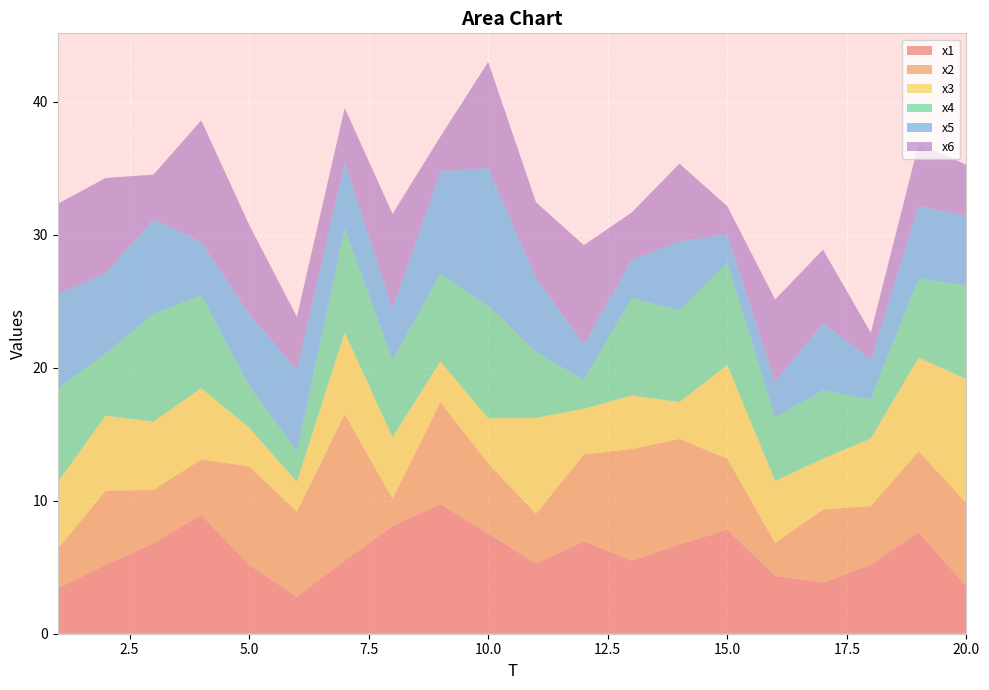

Reading left to right, what are all the values shown in this chart?

x1: 3.4	5.2	6.8	8.9	5.2	2.8	5.5	8.1	9.8	7.5	5.3	6.9	5.5	6.7	7.8	4.4	3.8	5.2	7.6	3.6
x2: 3.0	5.6	4.0	4.2	7.4	6.4	11.0	2.0	7.7	5.3	3.7	6.5	8.4	7.9	5.4	2.5	5.5	4.4	6.1	6.3
x3: 5.0	5.6	5.1	5.4	2.9	2.2	6.1	4.6	3.1	3.4	7.2	3.4	4.0	2.8	7.0	4.7	3.8	5.1	7.0	9.3
x4: 7.0	4.7	8.1	7.0	3.2	2.3	7.8	5.8	6.6	8.5	5.0	2.2	7.3	6.9	7.7	4.8	5.1	2.9	5.9	7.0
x5: 7.1	6.0	7.1	4.0	5.4	6.1	5.0	3.9	7.7	10.4	5.6	2.7	2.9	5.2	2.1	2.6	5.1	3.0	5.5	5.2
x6: 6.8	7.2	3.3	9.1	6.7	4.0	4.1	7.1	2.6	8.0	5.7	7.5	3.6	5.9	2.1	6.2	5.5	2.0	4.7	3.8